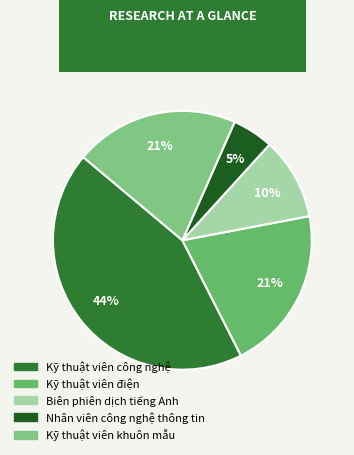

To the nearest percent, what is the average slice percentage?

20%